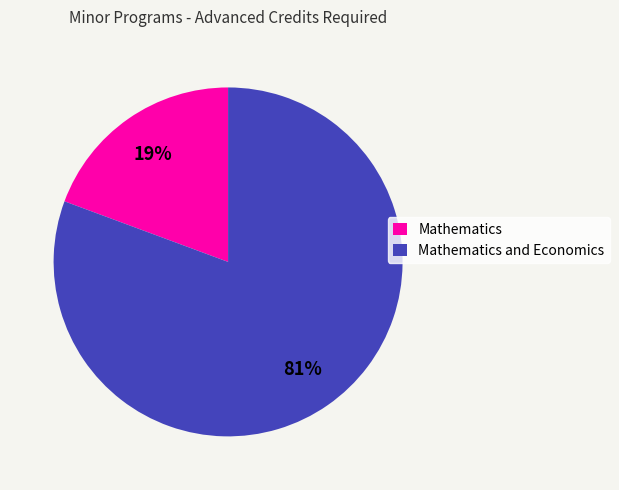

Combined, do Mathematics and Economics and Mathematics account for over 50%?

Yes